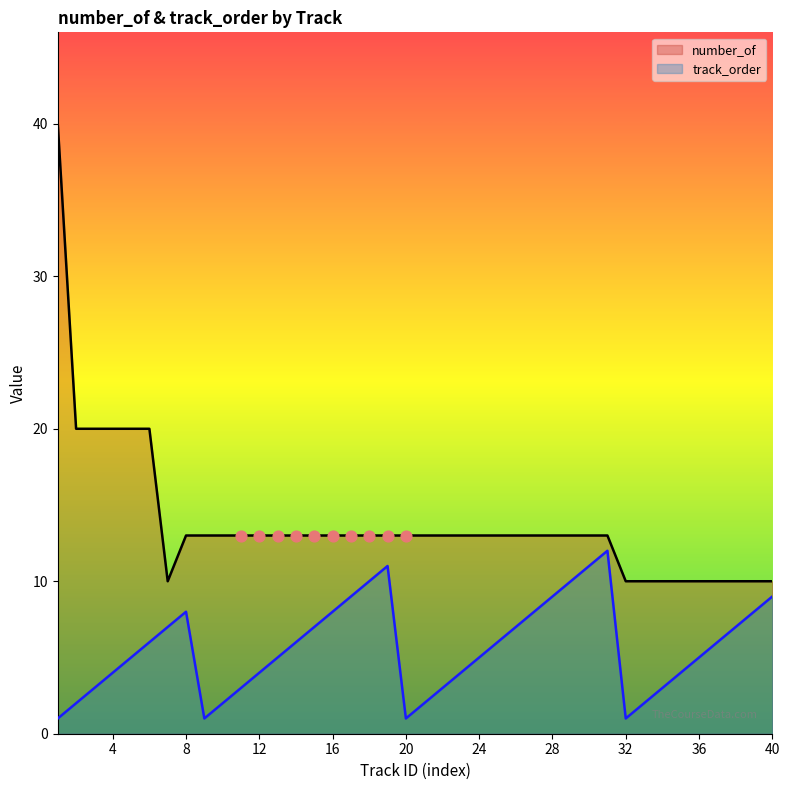

Which series has the largest Y range (max minus min)?

number_of